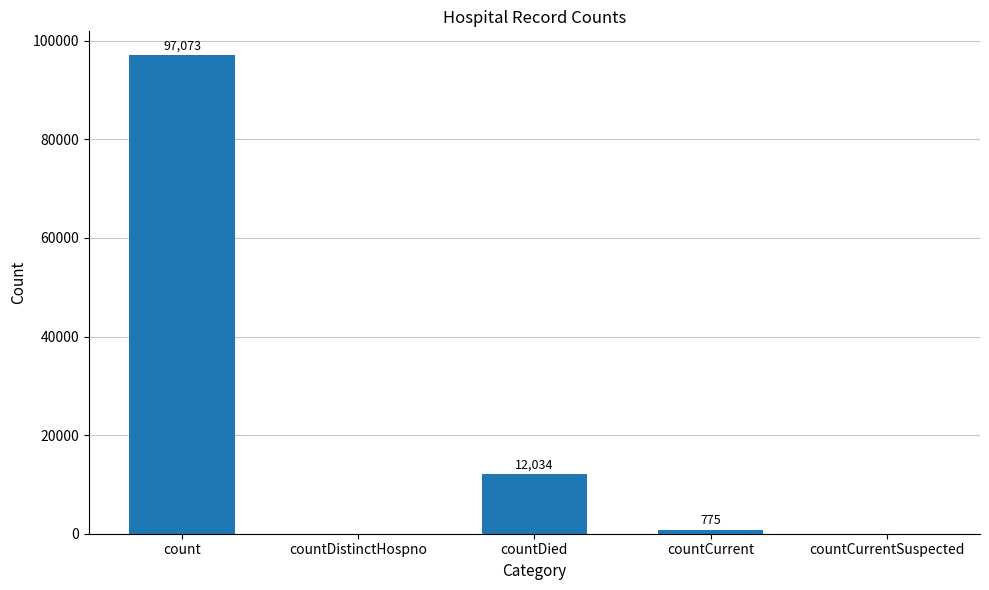

Reading left to right, list all the values displayed in this chart.

count=97073	countDistinctHospno=0	countDied=12034	countCurrent=775	countCurrentSuspected=0